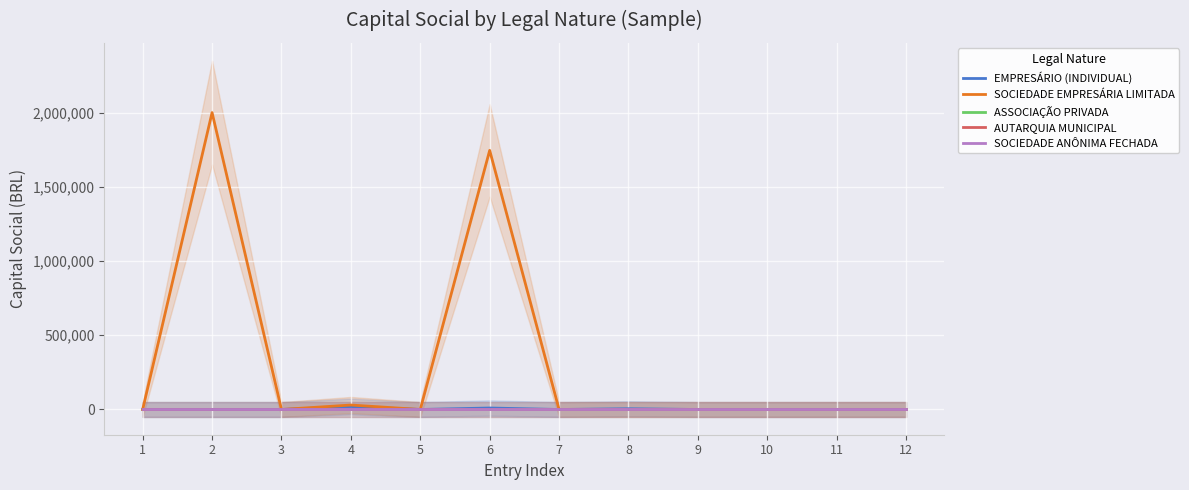

The value of EMPRESÁRIO (INDIVIDUAL) at 5 is -8626. True or false?

False